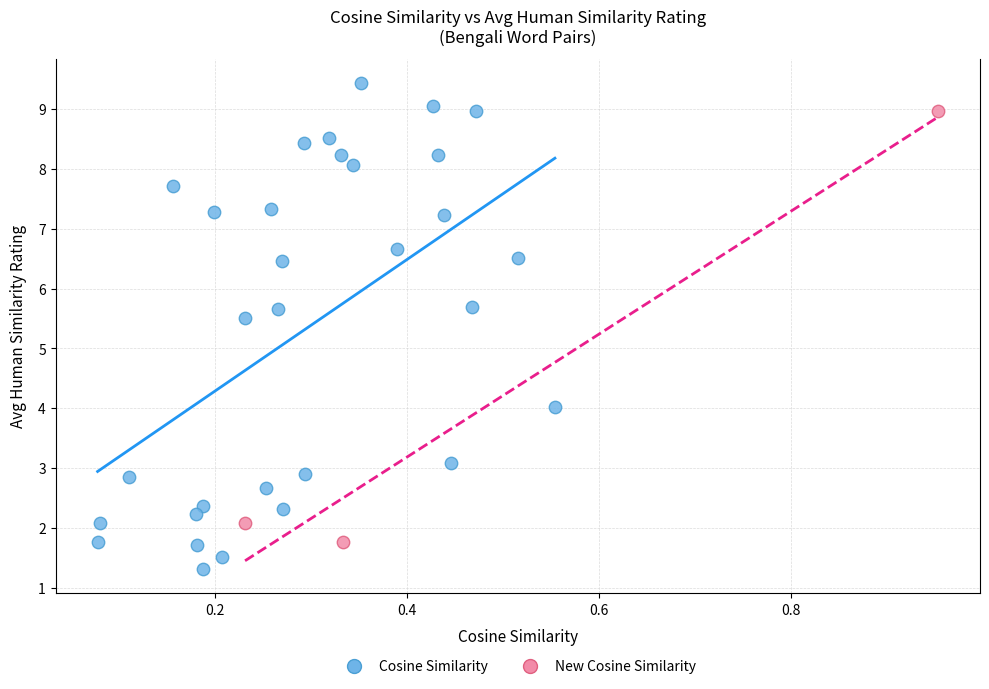

Which series contains the highest Y value?

Cosine Similarity